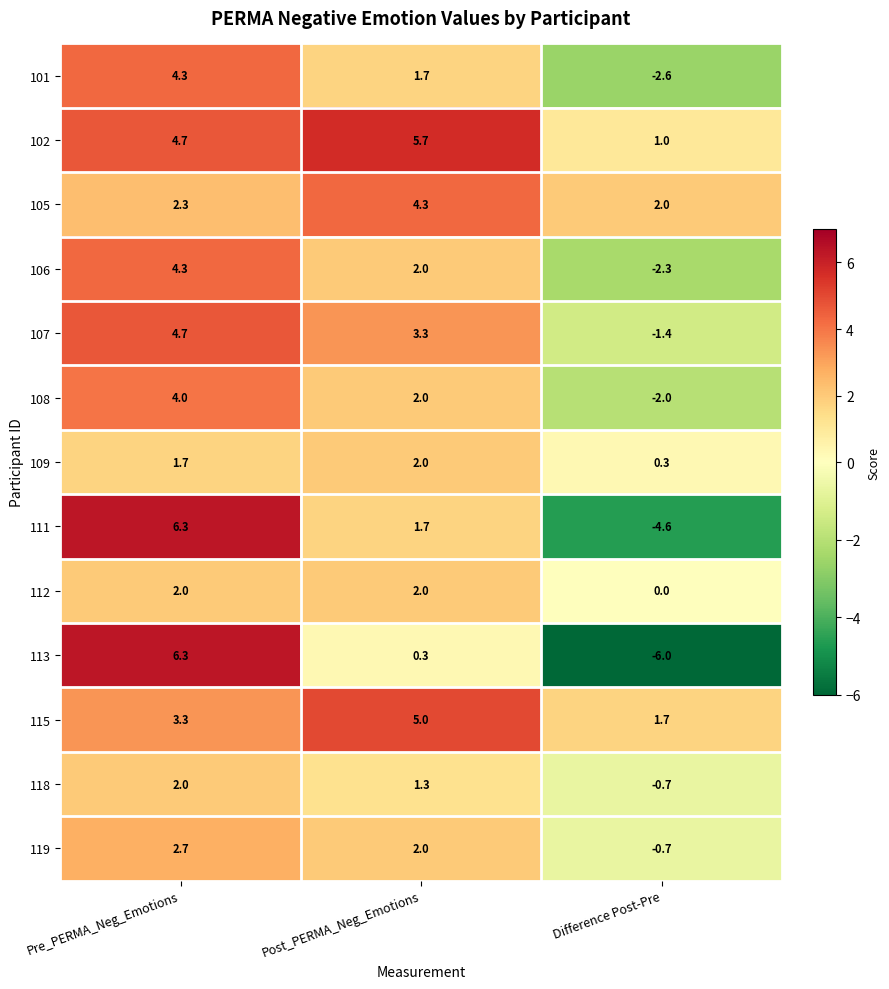

Which series changed the most between Pre_PERMA_Neg_Emotions and Post_PERMA_Neg_Emotions?

113